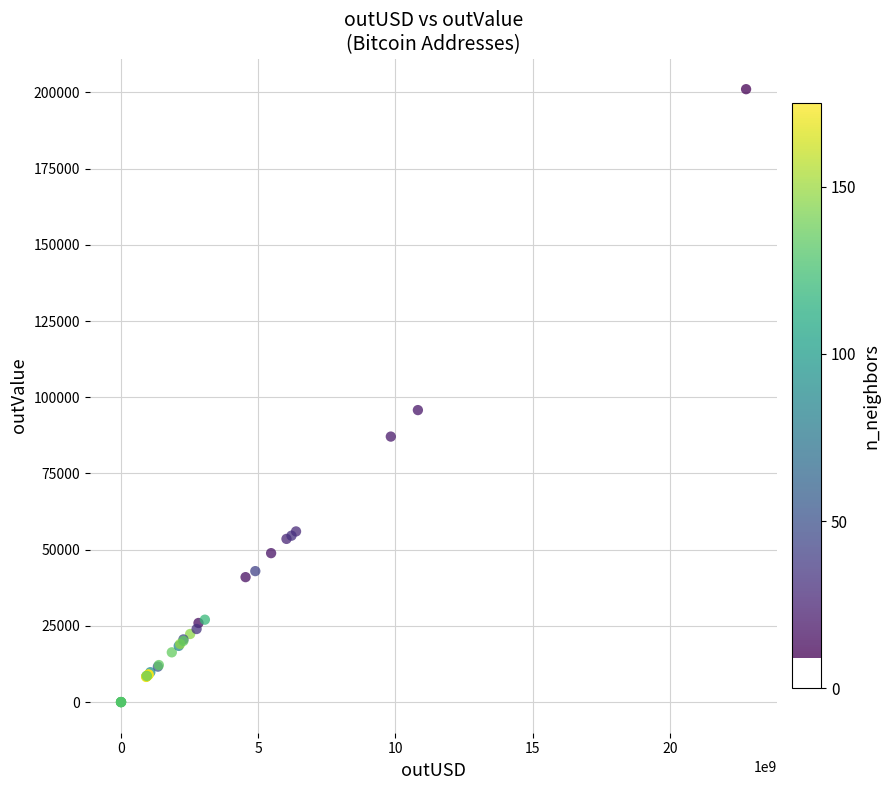

What Y value in the scatter plot is closest to 100528?

95781.9